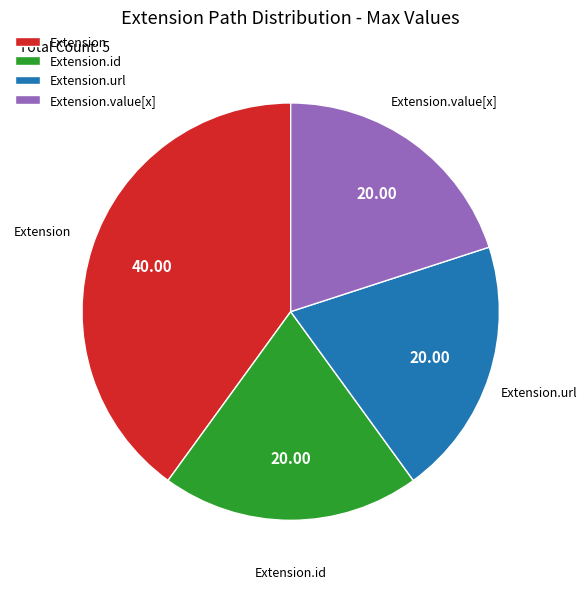

Count the number of slices in the pie.

4